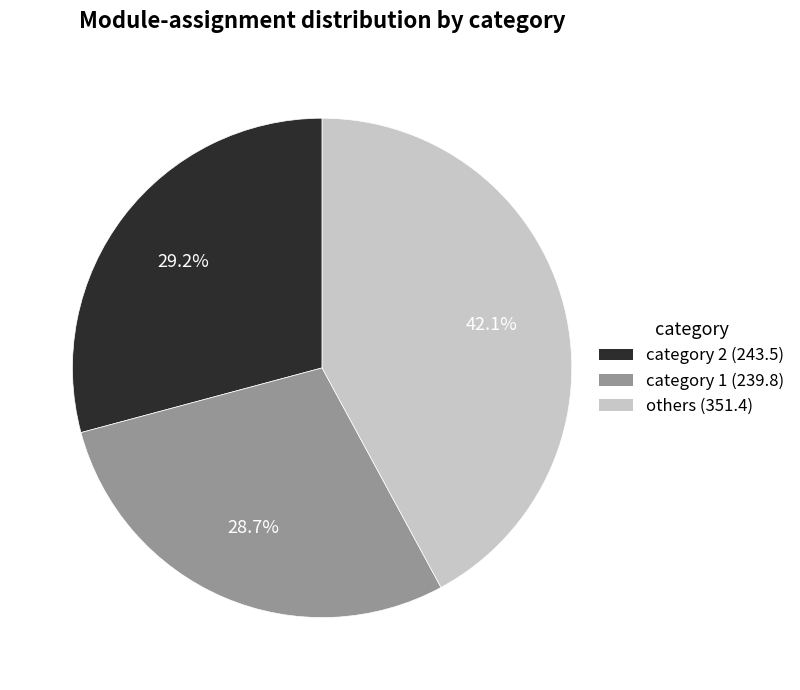

Which has a higher value, category 1 (239.8) or others (351.4)?

others (351.4)